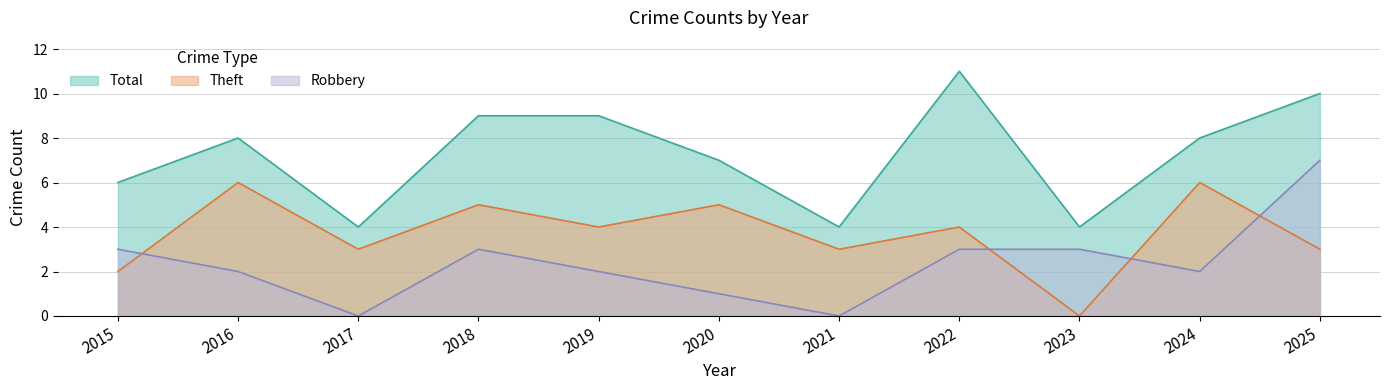

Reading right to left, list all the values displayed in this chart.

Robbery: 2025=7	2024=2	2023=3	2022=3	2021=0	2020=1	2019=2	2018=3	2017=0	2016=2	2015=3
Theft: 2025=3	2024=6	2023=0	2022=4	2021=3	2020=5	2019=4	2018=5	2017=3	2016=6	2015=2
Total: 2025=10	2024=8	2023=4	2022=11	2021=4	2020=7	2019=9	2018=9	2017=4	2016=8	2015=6